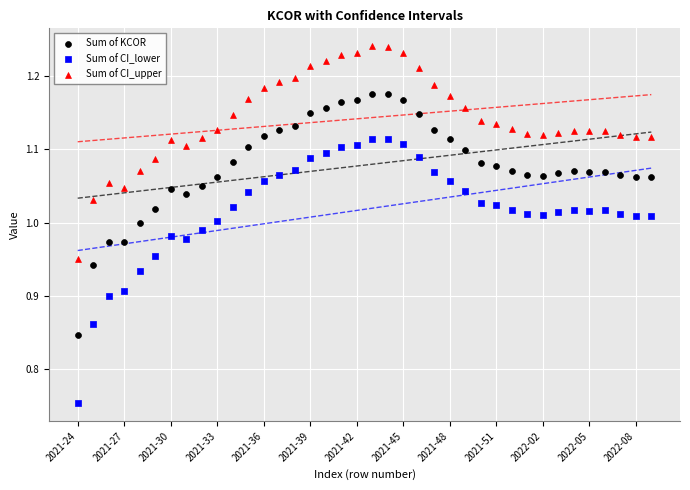

Which series reaches the minimum Y coordinate?

Sum of CI_lower